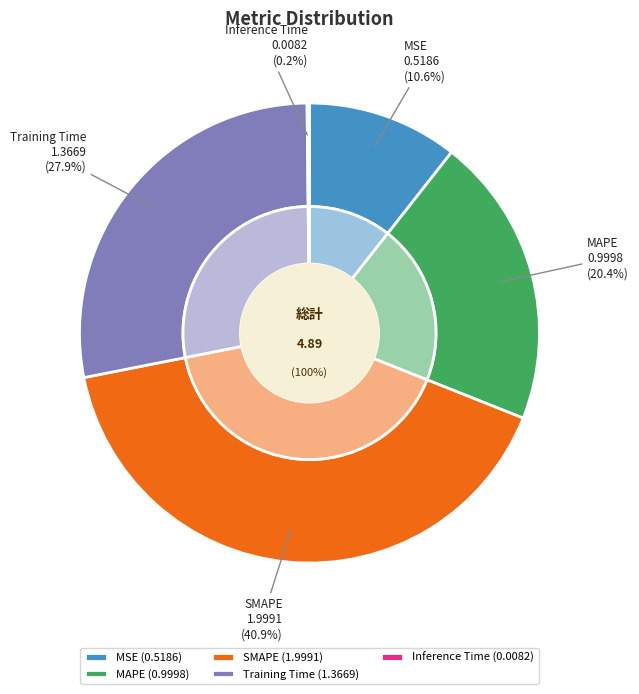

What is the change in value from MAPE to Inference Time?

-1.0